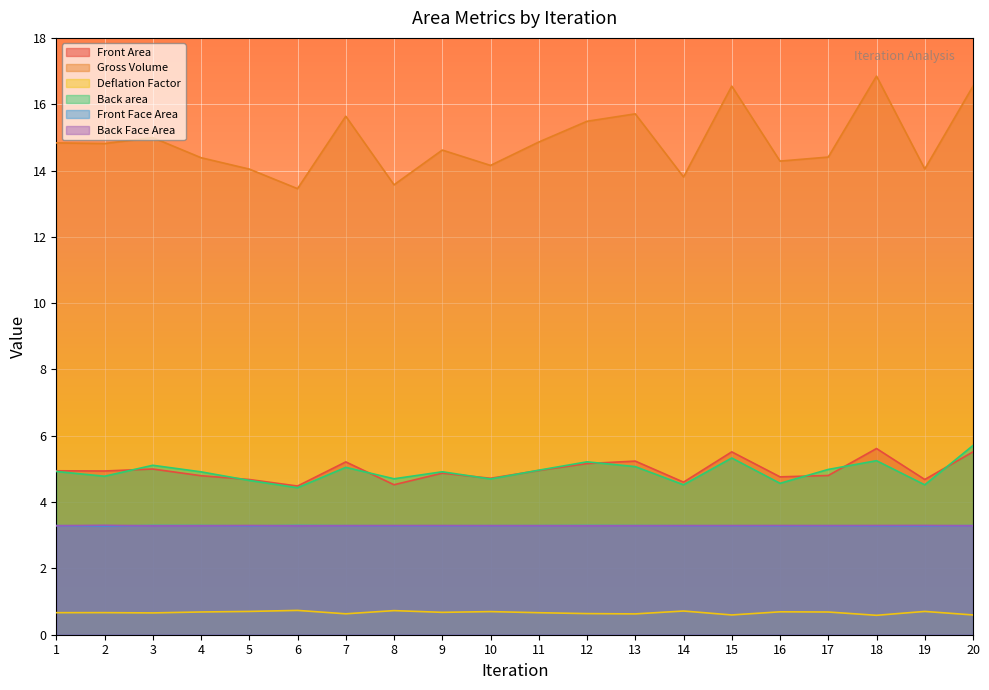

Which category has the highest value across all series?

18